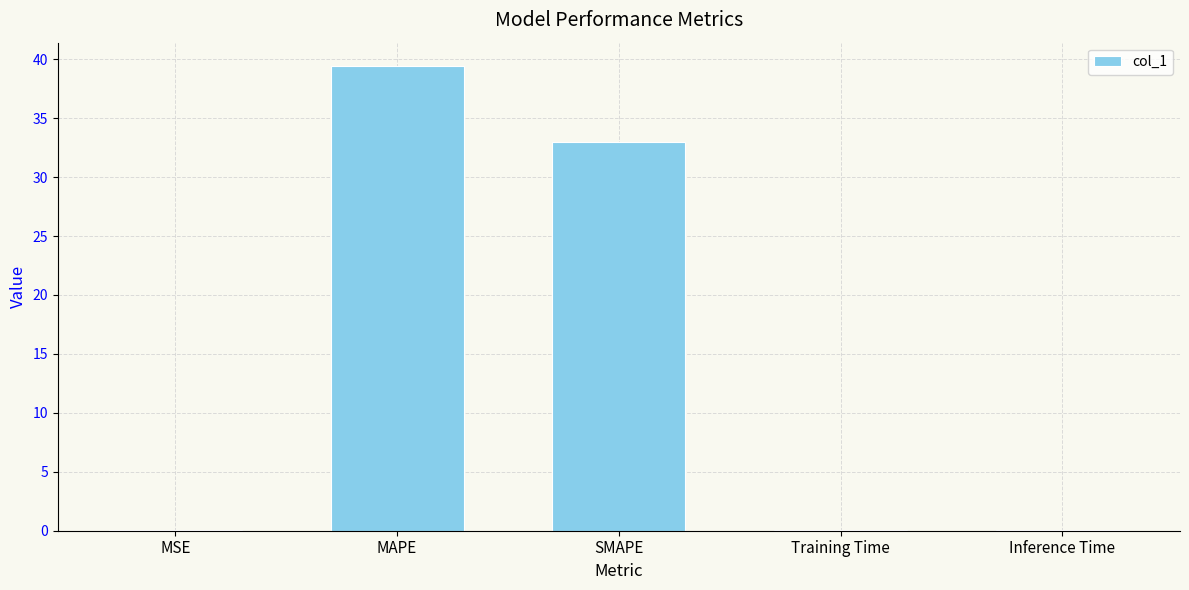

What is the difference between the values at MSE and Inference Time?

0.1